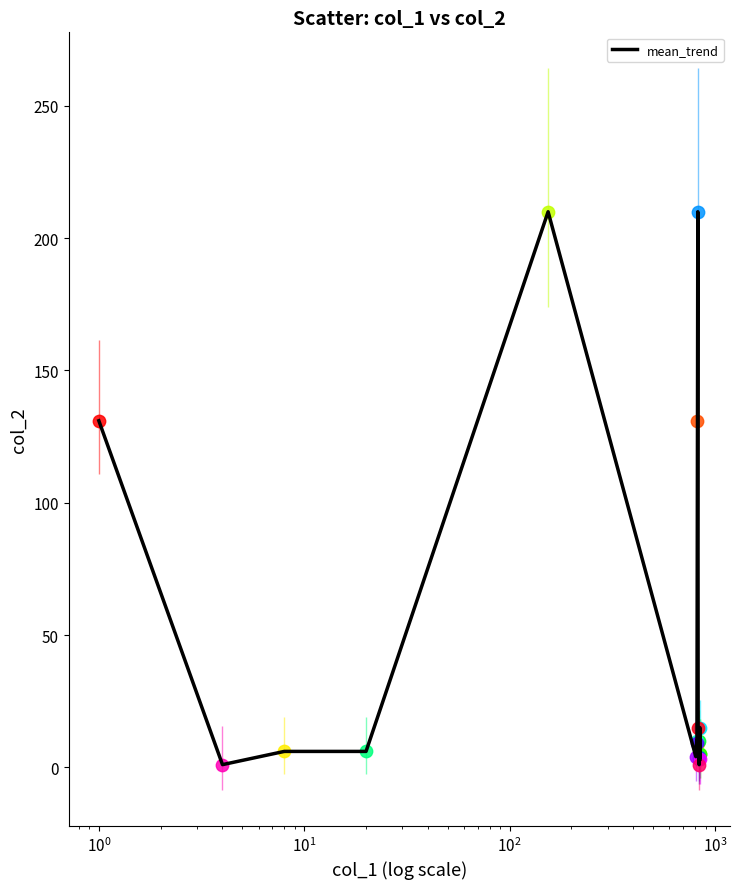

What is the maximum value shown in the chart?

210